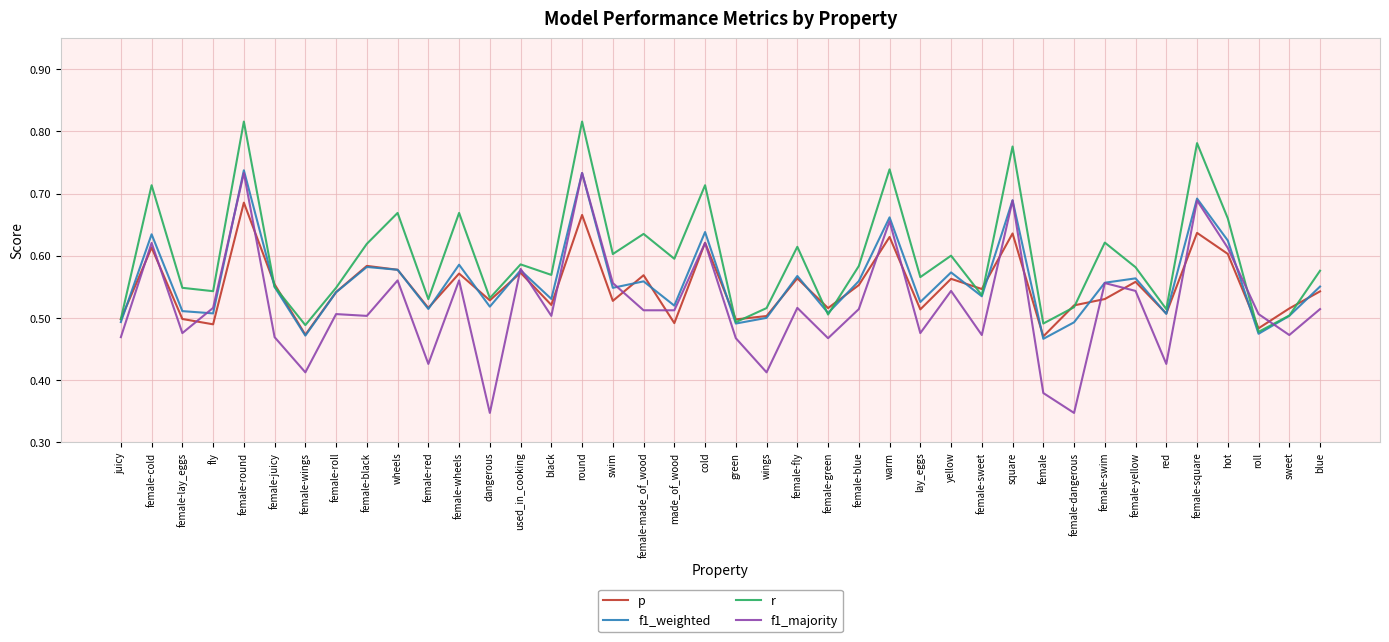

How many times do r and f1_majority cross each other?

2